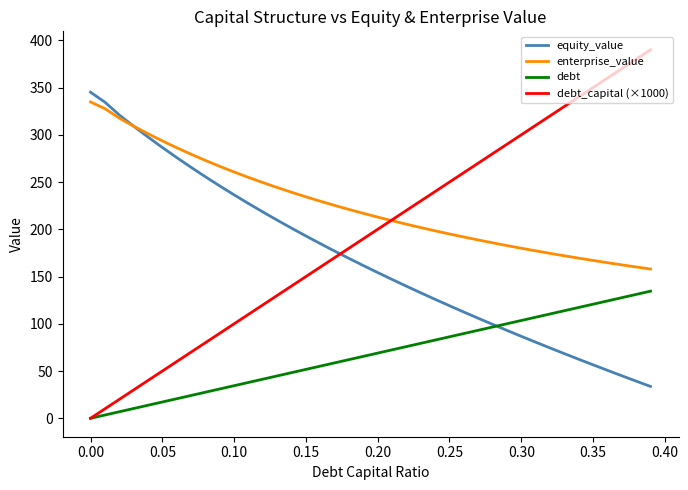

What is the minimum value for equity_value?

33.7